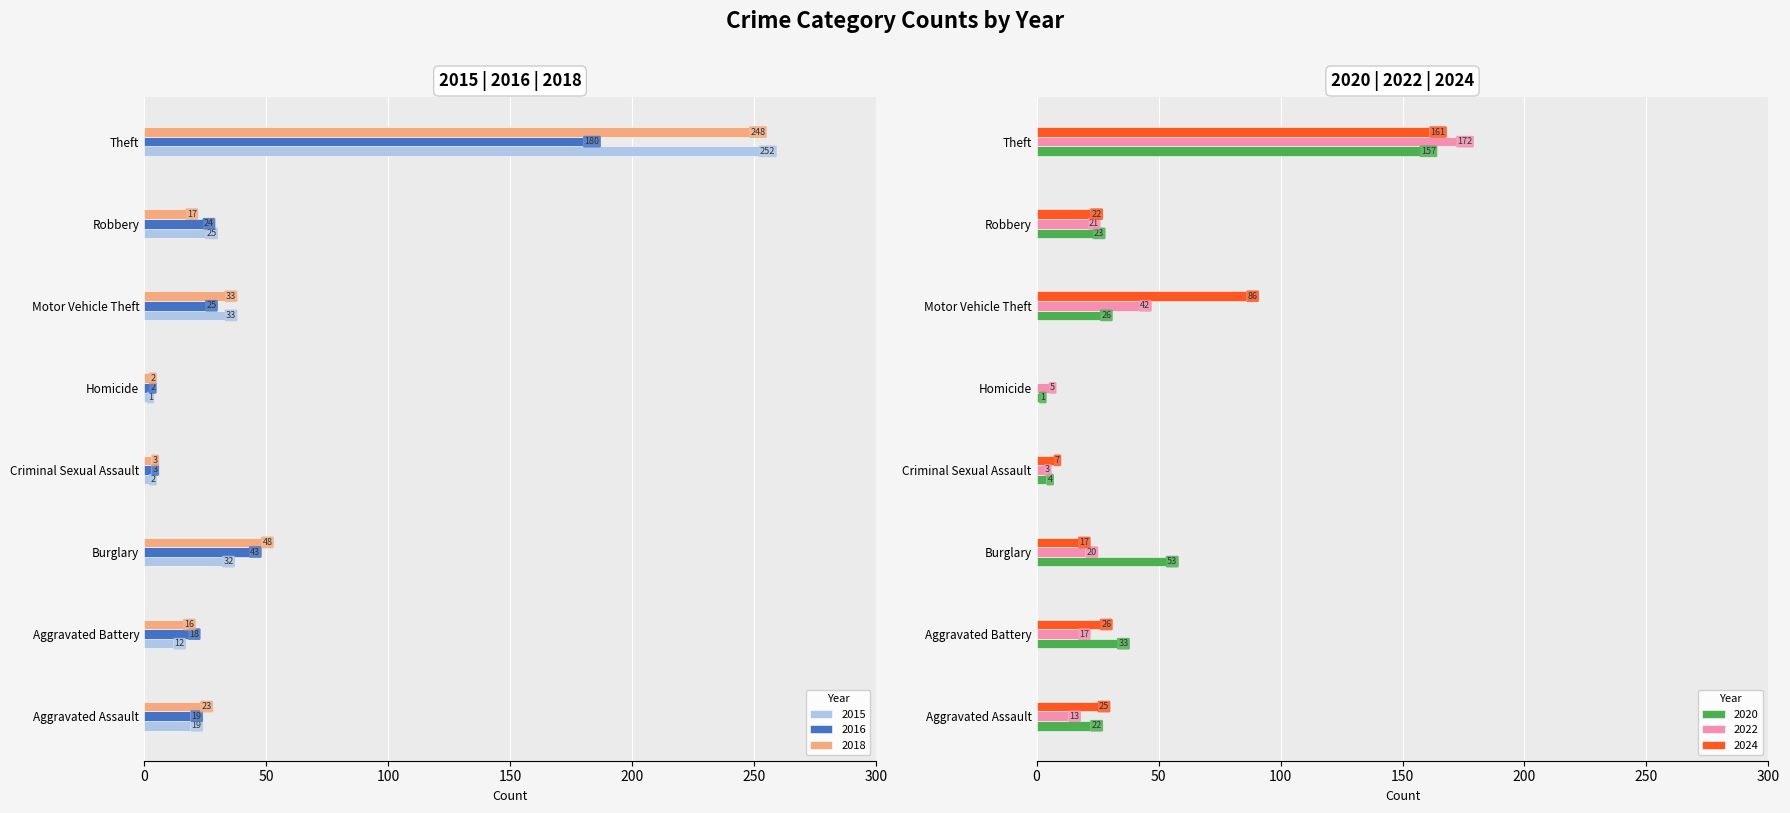

Reading left to right, extract all data points from this chart.

2015: Aggravated Assault=19	Aggravated Battery=12	Burglary=32	Criminal Sexual Assault=2	Homicide=1	Motor Vehicle Theft=33	Robbery=25	Theft=252
2016: Aggravated Assault=19	Aggravated Battery=18	Burglary=43	Criminal Sexual Assault=3	Homicide=2	Motor Vehicle Theft=25	Robbery=24	Theft=180
2018: Aggravated Assault=23	Aggravated Battery=16	Burglary=48	Criminal Sexual Assault=3	Homicide=2	Motor Vehicle Theft=33	Robbery=17	Theft=248
2020: Aggravated Assault=22	Aggravated Battery=33	Burglary=53	Criminal Sexual Assault=4	Homicide=1	Motor Vehicle Theft=26	Robbery=23	Theft=157
2022: Aggravated Assault=13	Aggravated Battery=17	Burglary=20	Criminal Sexual Assault=3	Homicide=5	Motor Vehicle Theft=42	Robbery=21	Theft=172
2024: Aggravated Assault=25	Aggravated Battery=26	Burglary=17	Criminal Sexual Assault=7	Homicide=0	Motor Vehicle Theft=86	Robbery=22	Theft=161